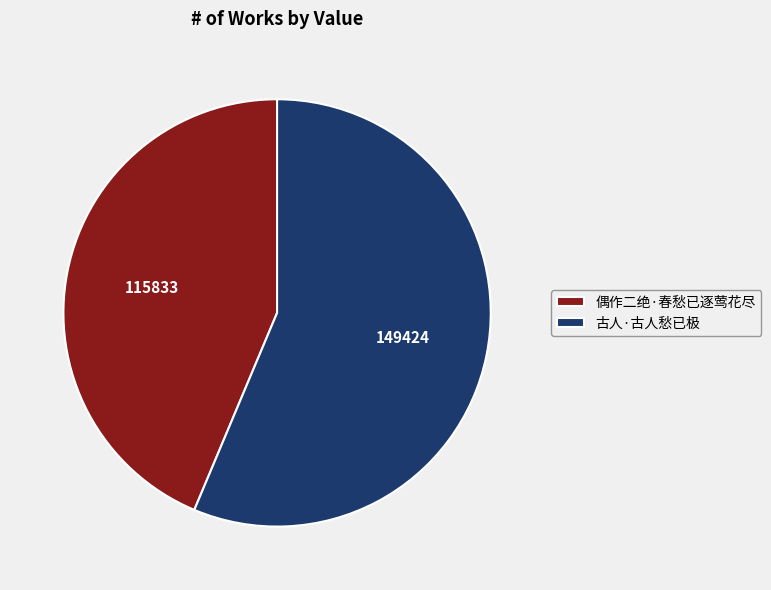

Count the number of slices in the pie.

2